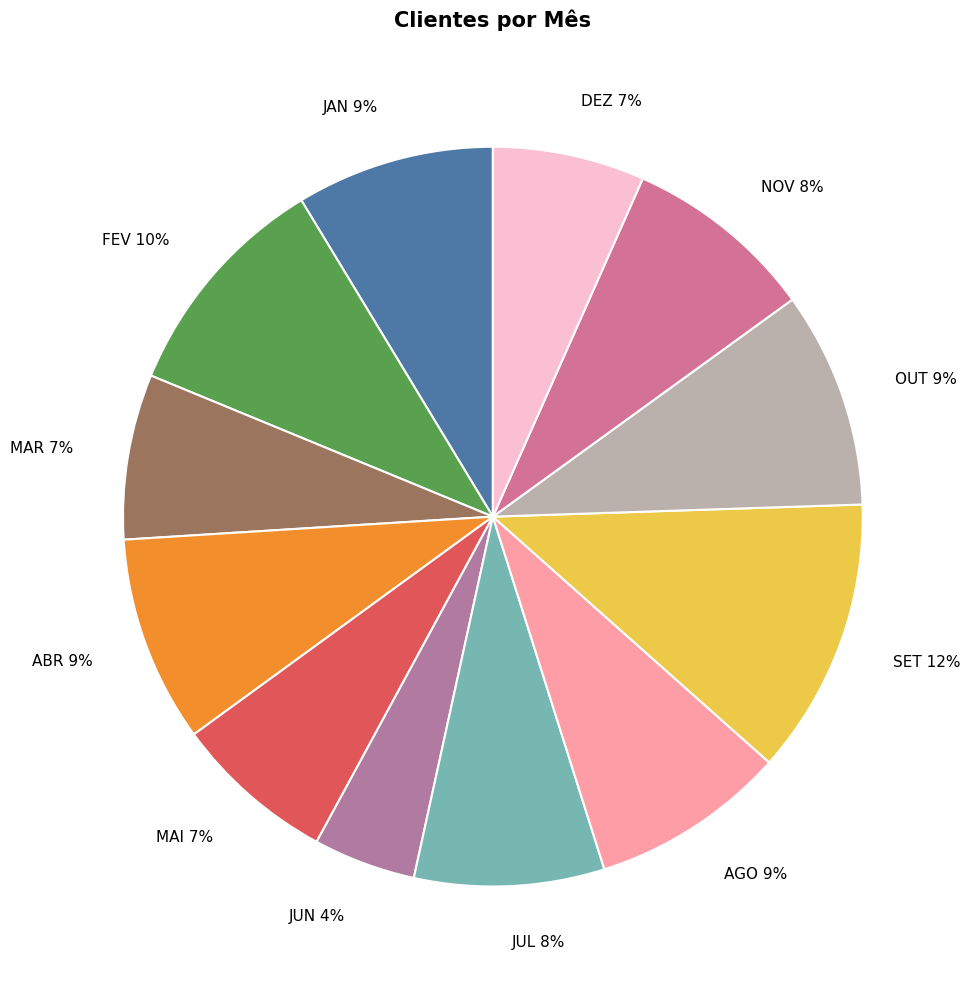

Is the sum of JAN and JUL greater than half?

No